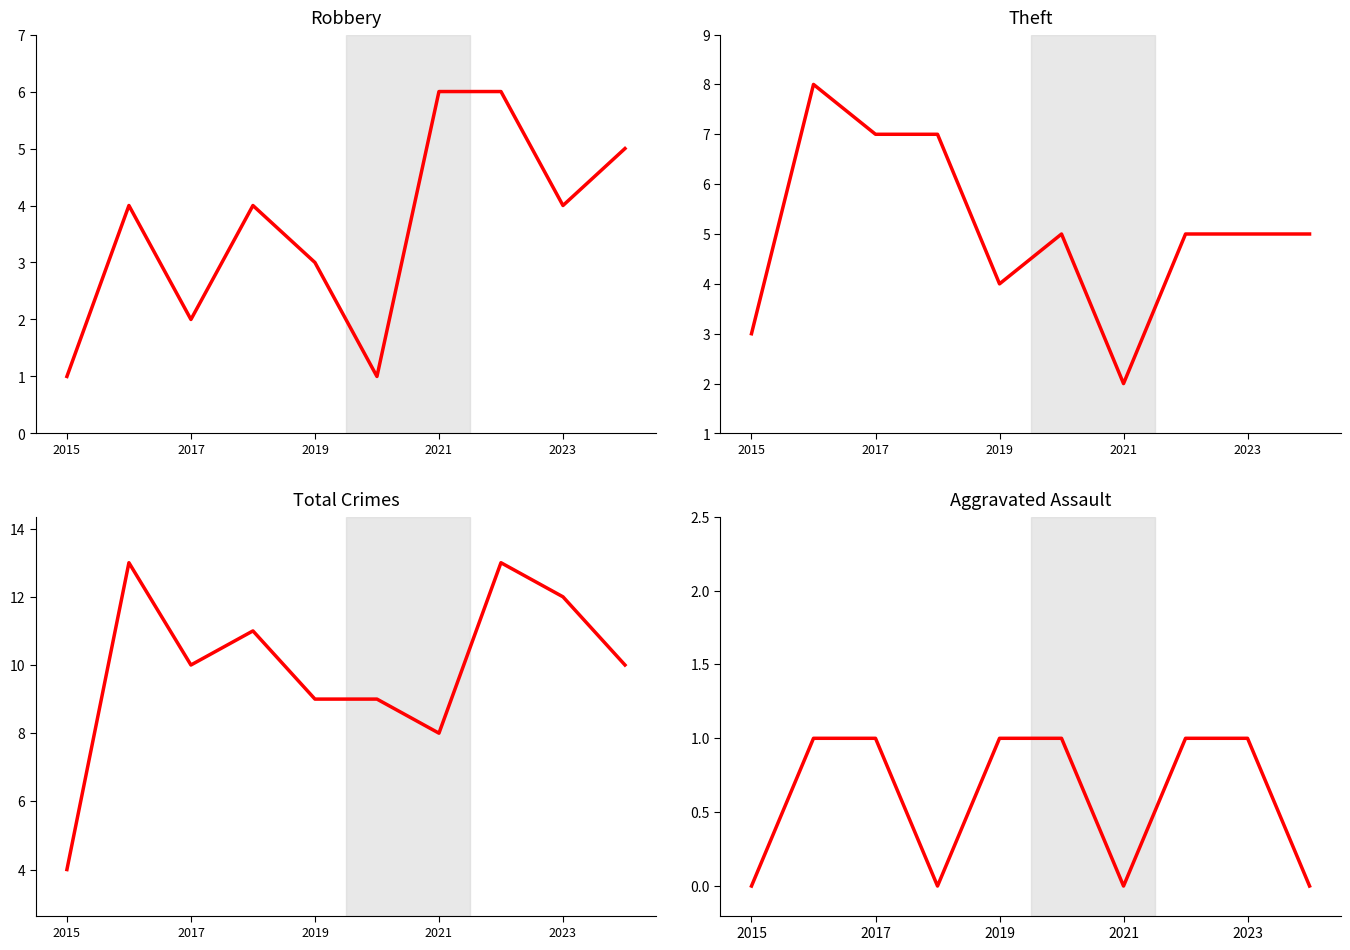

How many data points in Aggravated Assault are less than 1?

4